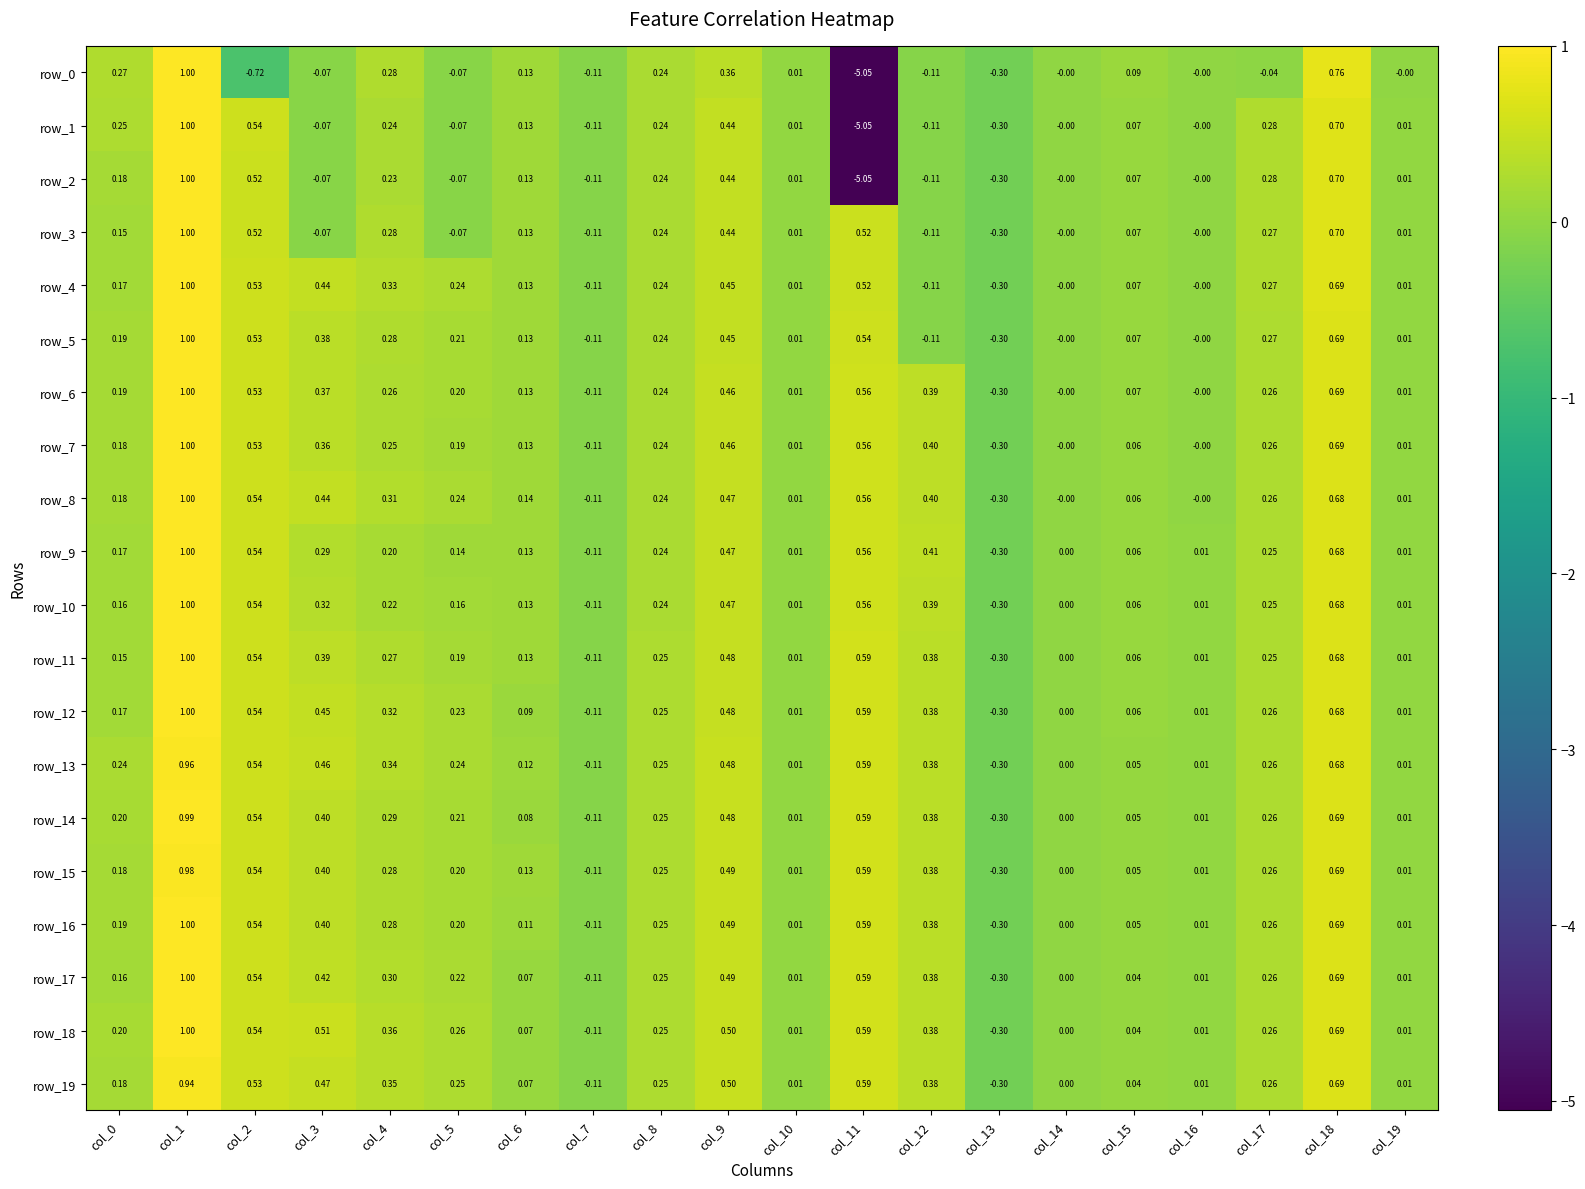

Rank the series at col_1 from lowest to highest value.

row_19, row_13, row_15, row_14, row_0, row_1, row_2, row_3, row_4, row_5, row_6, row_7, row_8, row_9, row_10, row_11, row_12, row_16, row_17, row_18